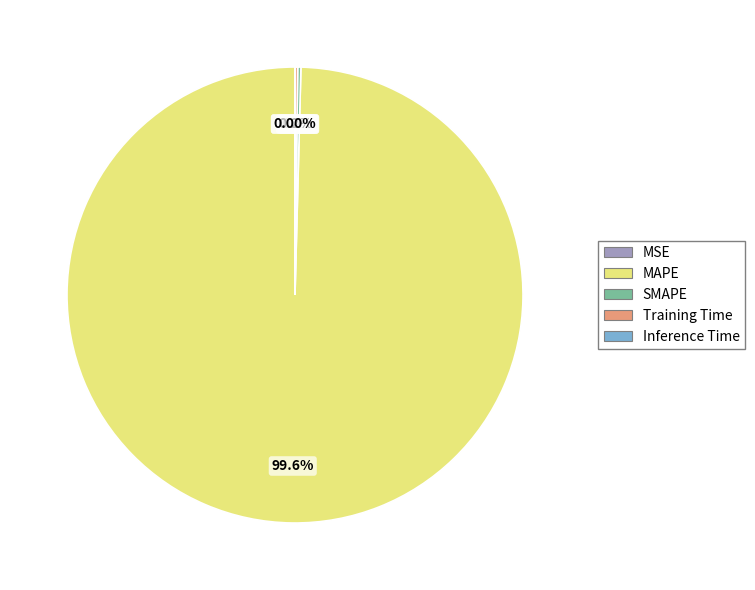

Is there any slice that represents more than half of the pie?

Yes